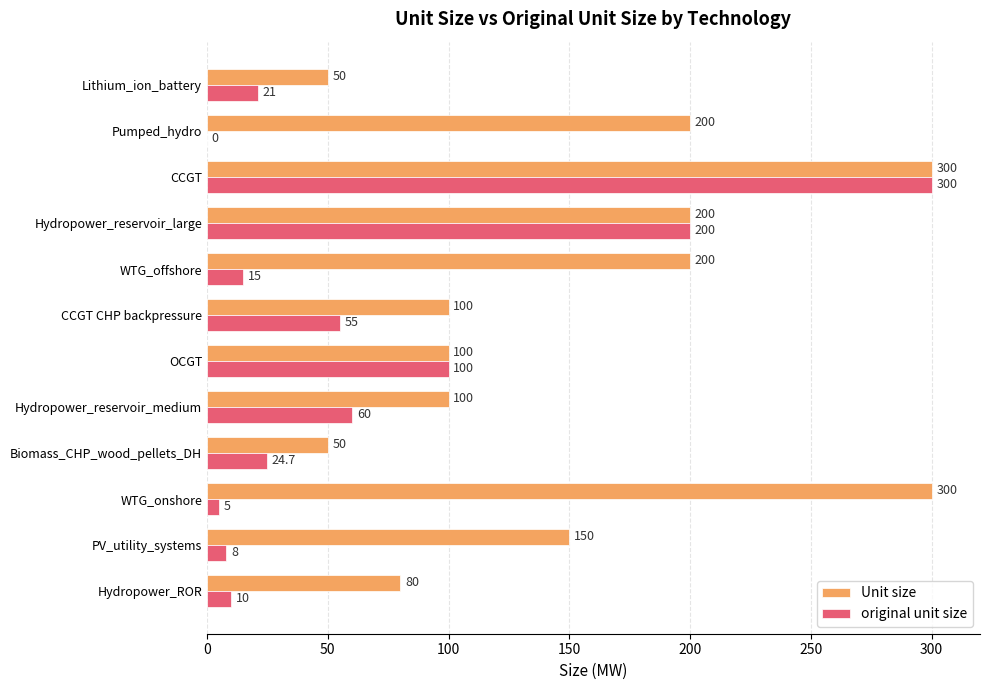

At which category is the sum across all series the highest?

CCGT